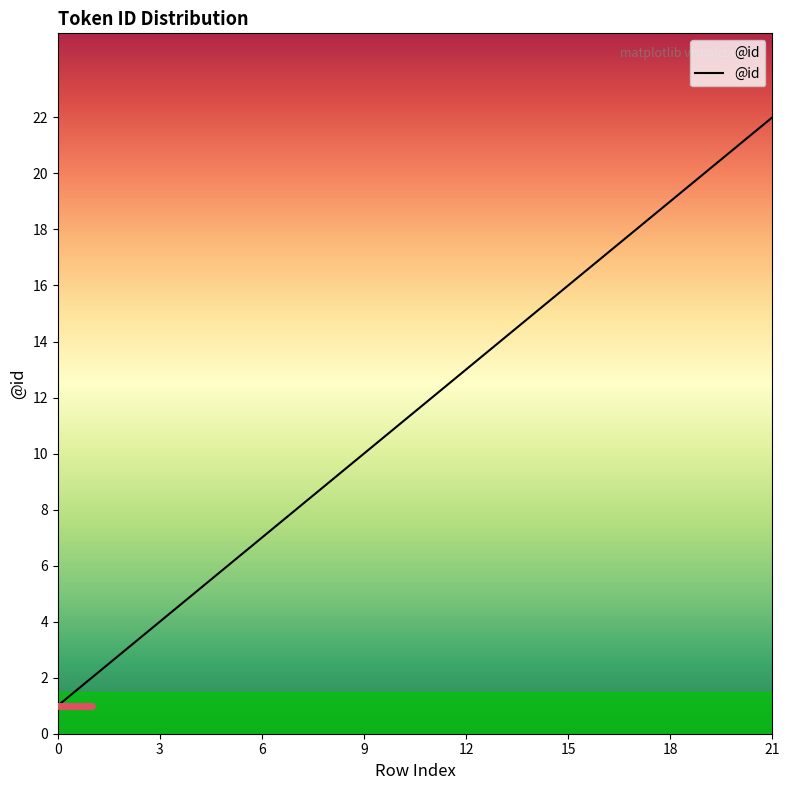

What is the difference between the maximum and minimum values?

21